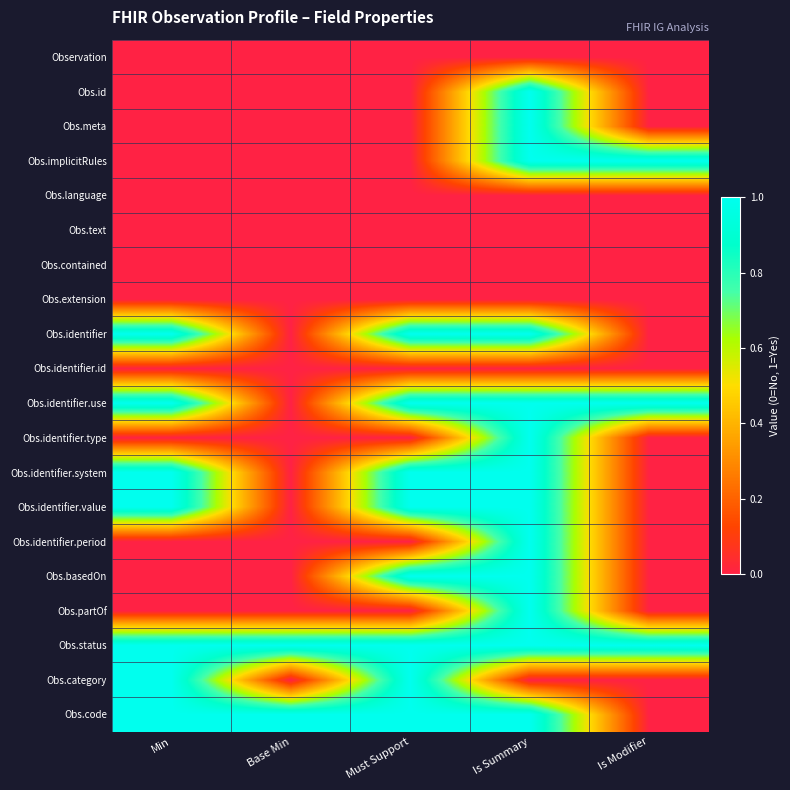

Reading left to right, extract all data points from this chart.

row_0: Min=0	Base Min=0	Must Support=0	Is Summary=0	Is Modifier=0
row_1: Min=0	Base Min=0	Must Support=0	Is Summary=1	Is Modifier=0
row_2: Min=0	Base Min=0	Must Support=0	Is Summary=1	Is Modifier=0
row_3: Min=0	Base Min=0	Must Support=0	Is Summary=1	Is Modifier=1
row_4: Min=0	Base Min=0	Must Support=0	Is Summary=0	Is Modifier=0
row_5: Min=0	Base Min=0	Must Support=0	Is Summary=0	Is Modifier=0
row_6: Min=0	Base Min=0	Must Support=0	Is Summary=0	Is Modifier=0
row_7: Min=0	Base Min=0	Must Support=0	Is Summary=0	Is Modifier=0
row_8: Min=1	Base Min=0	Must Support=1	Is Summary=1	Is Modifier=0
row_9: Min=0	Base Min=0	Must Support=0	Is Summary=0	Is Modifier=0
row_10: Min=1	Base Min=0	Must Support=1	Is Summary=1	Is Modifier=1
row_11: Min=0	Base Min=0	Must Support=0	Is Summary=1	Is Modifier=0
row_12: Min=1	Base Min=0	Must Support=1	Is Summary=1	Is Modifier=0
row_13: Min=1	Base Min=0	Must Support=1	Is Summary=1	Is Modifier=0
row_14: Min=0	Base Min=0	Must Support=0	Is Summary=1	Is Modifier=0
row_15: Min=0	Base Min=0	Must Support=1	Is Summary=1	Is Modifier=0
row_16: Min=0	Base Min=0	Must Support=0	Is Summary=1	Is Modifier=0
row_17: Min=1	Base Min=1	Must Support=1	Is Summary=1	Is Modifier=1
row_18: Min=1	Base Min=0	Must Support=1	Is Summary=0	Is Modifier=0
row_19: Min=1	Base Min=1	Must Support=1	Is Summary=1	Is Modifier=0